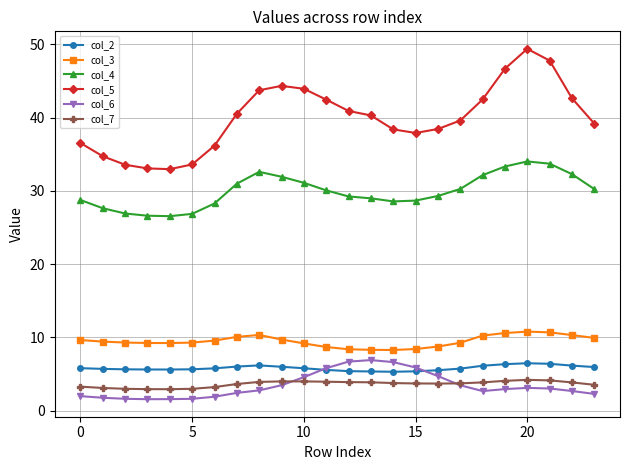

True or false: col_6 and col_2 intersect in this chart.

True